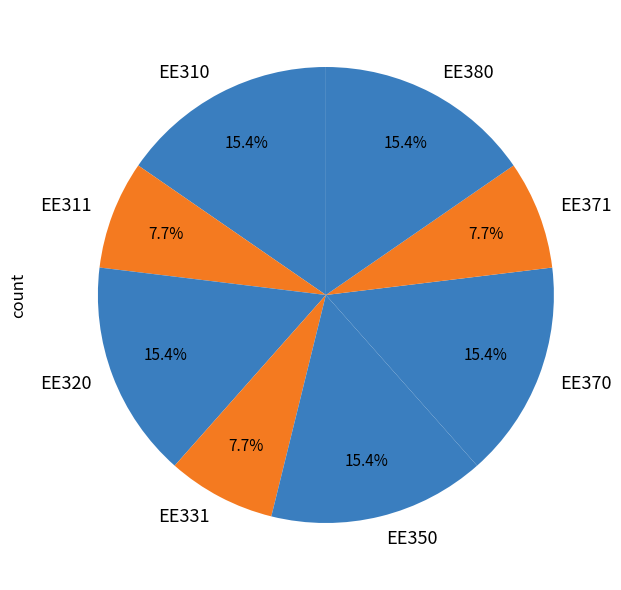

Is it true that EE380 is 15% of the pie?

True